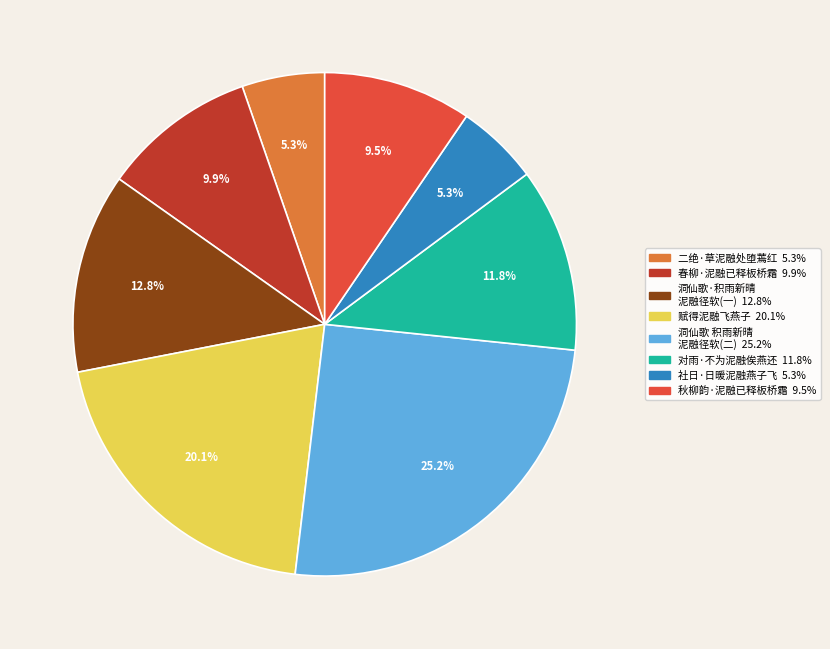

Does any single category account for the majority?

No